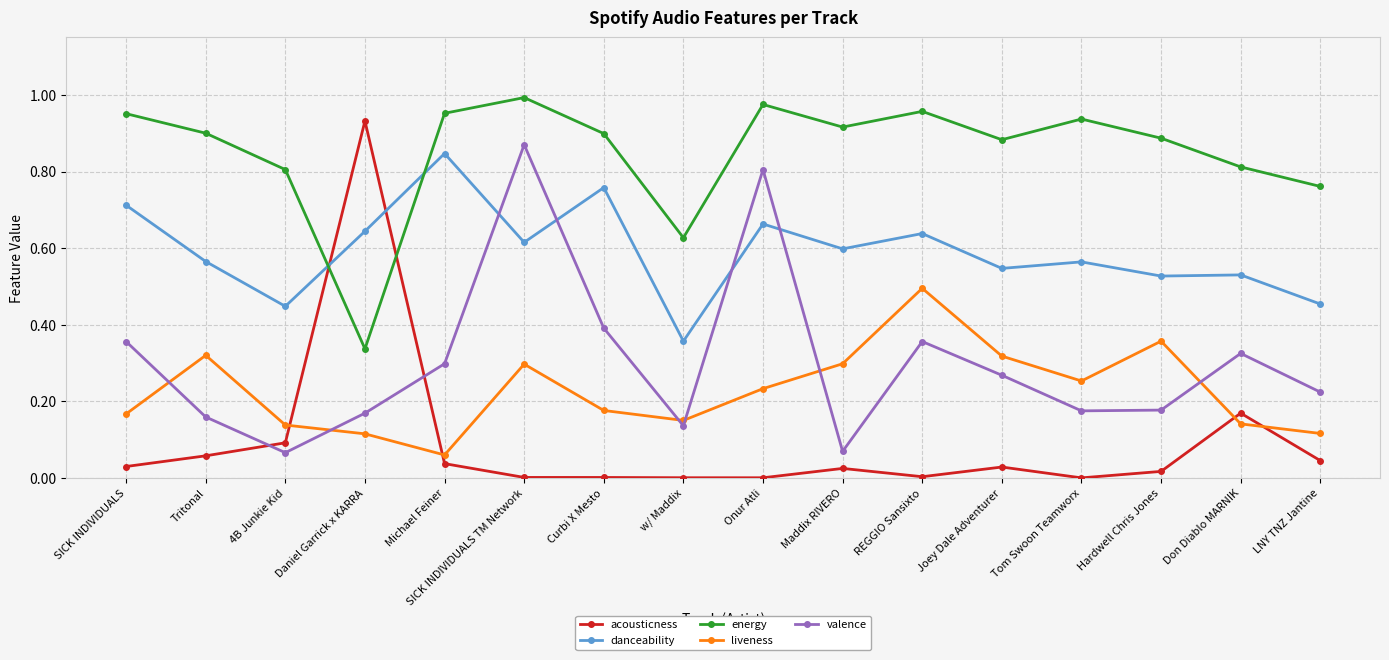

After their last crossing, which series has the higher values: danceability or energy?

energy